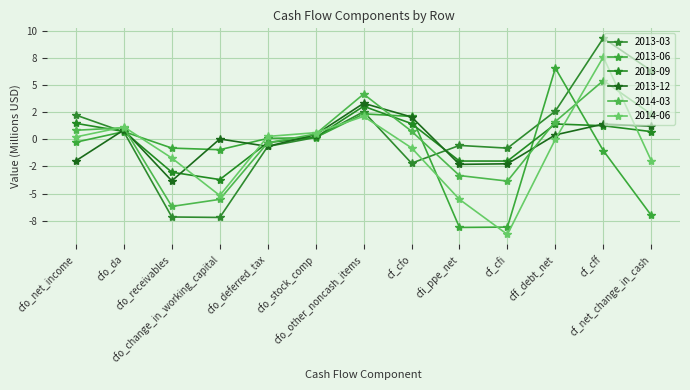

Count the number of categories in the chart.

13